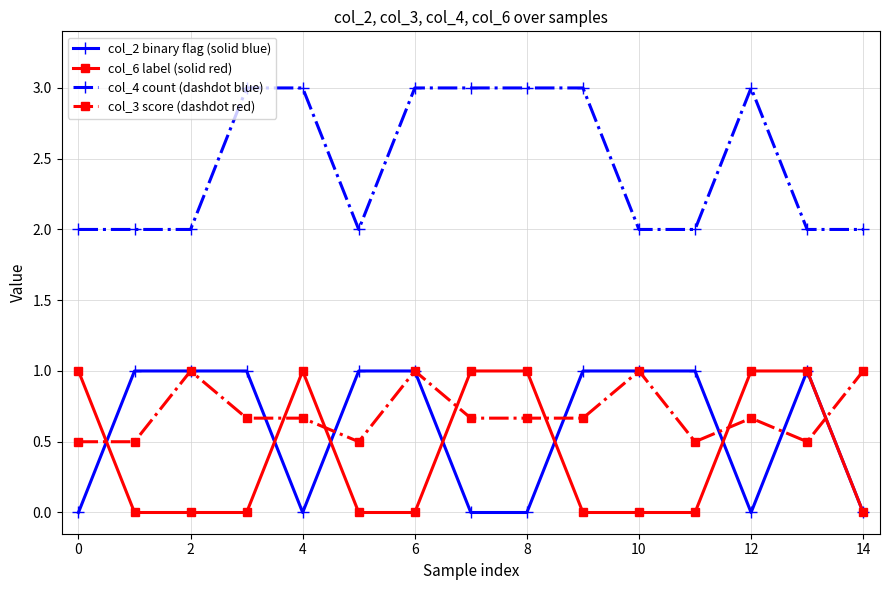

What is the highest value of the col_3 score (dashdot red) series?

1.0